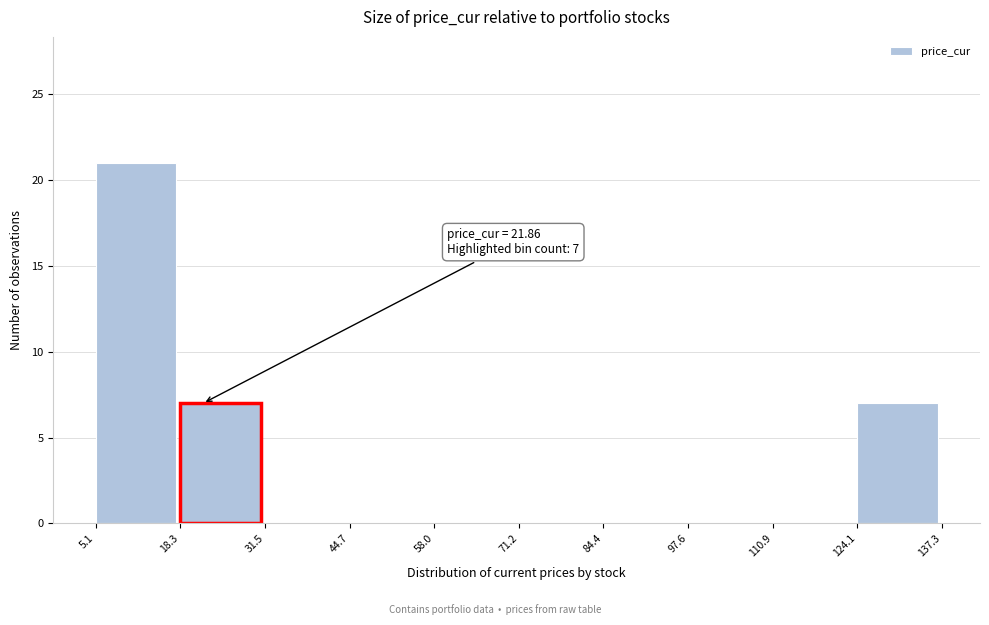

Which range on the x-axis has the tallest bar?

5.1 to 18.3